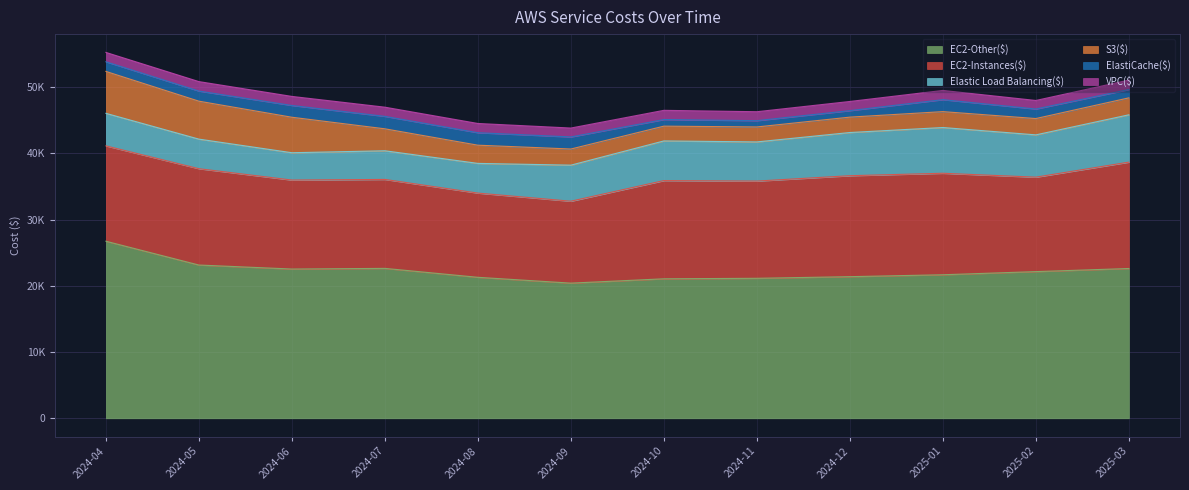

Between 2024-05 and 2024-07, which is larger?

2024-05